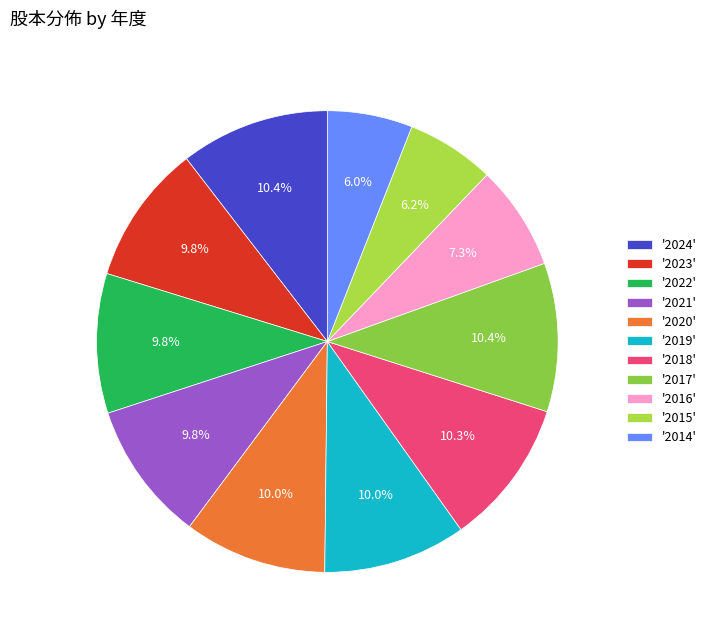

To the nearest percent, what is the difference between the largest and smallest slice percentages?

4%